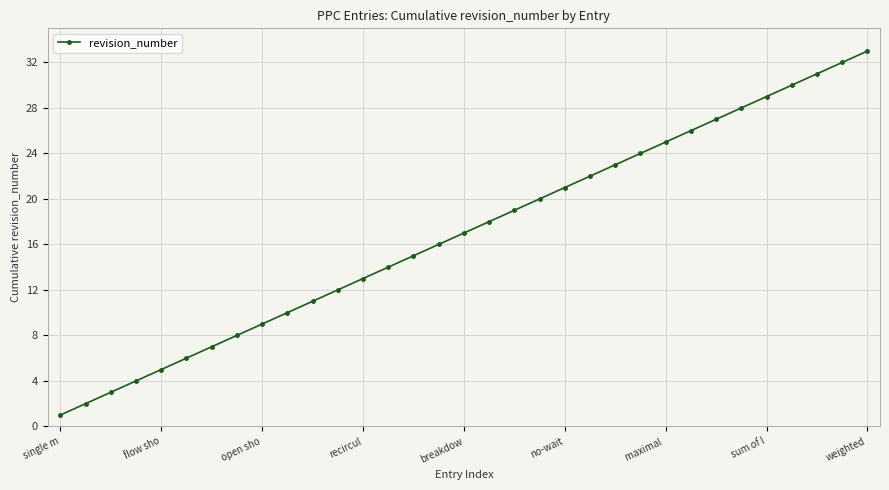

True or false: the data has more than 2 interior local peaks.

False